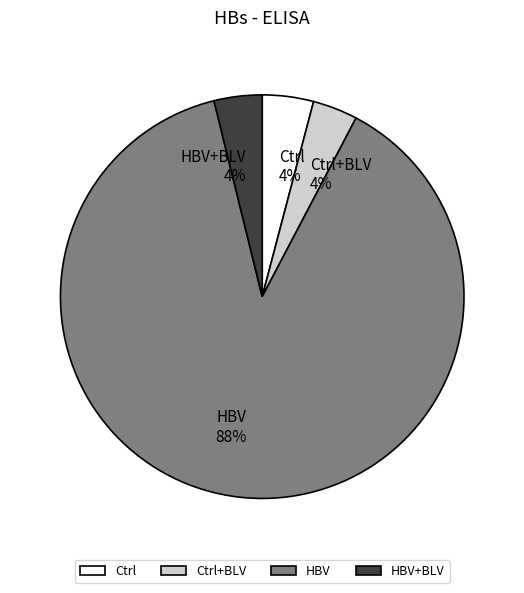

Which slice is the largest?

HBV